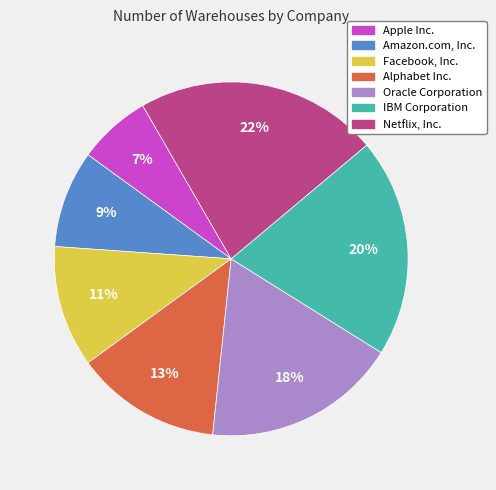

Approximately how many times larger is the value at Alphabet Inc. compared to IBM Corporation?

0.7